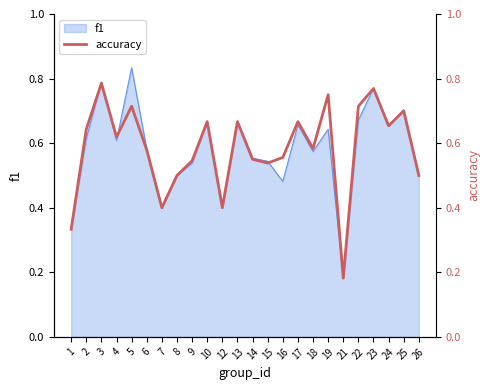

The chart shows a value of 1.2 at 22. True or false?

False